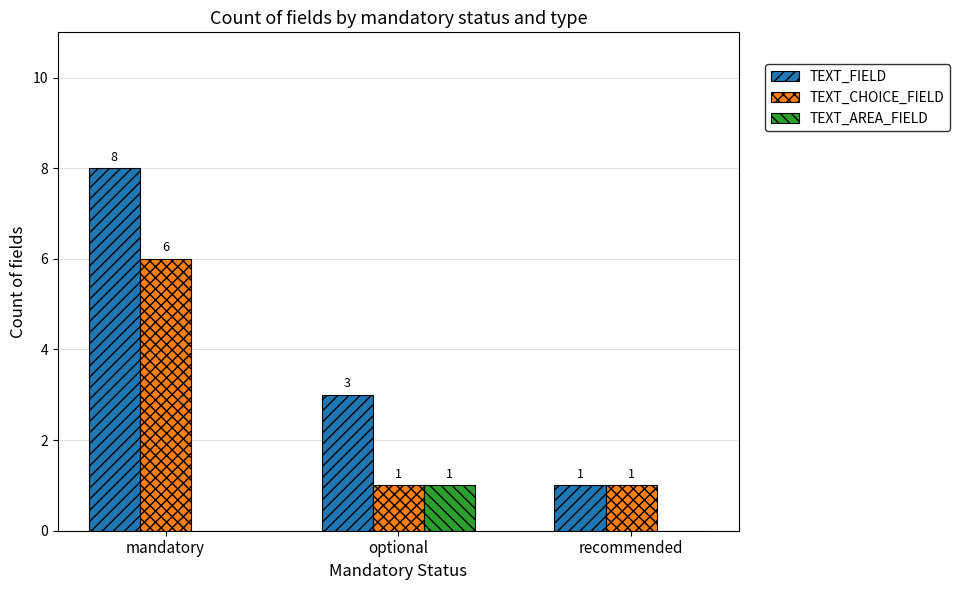

What is the sum of the TEXT_FIELD values at mandatory and recommended?

9